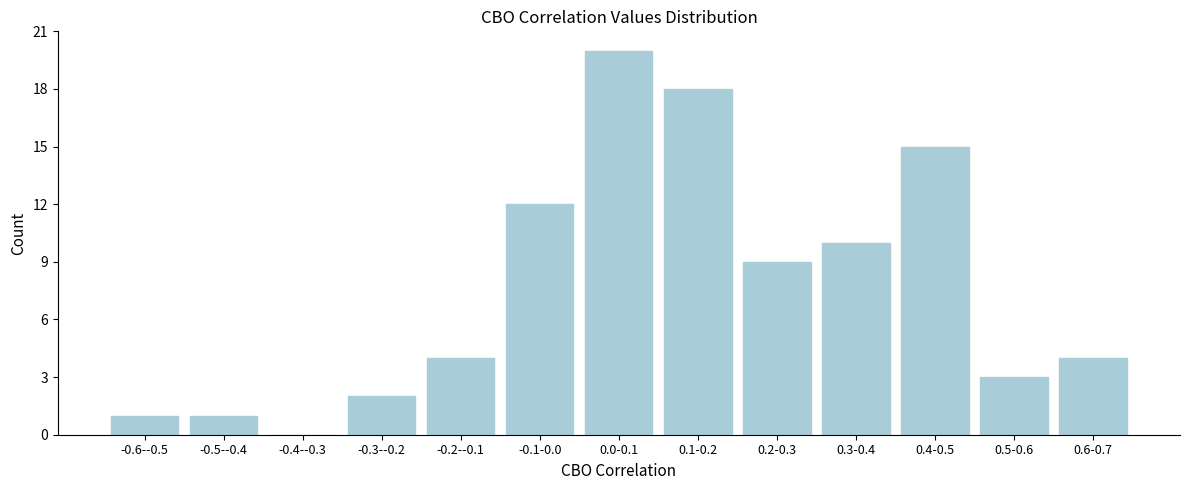

Reading left to right, list all the values displayed in this chart.

-0.6--0.5=1	-0.5--0.4=1	-0.4--0.3=0	-0.3--0.2=2	-0.2--0.1=4	-0.1-0.0=12	0.0-0.1=20	0.1-0.2=18	0.2-0.3=9	0.3-0.4=10	0.4-0.5=15	0.5-0.6=3	0.6-0.7=4